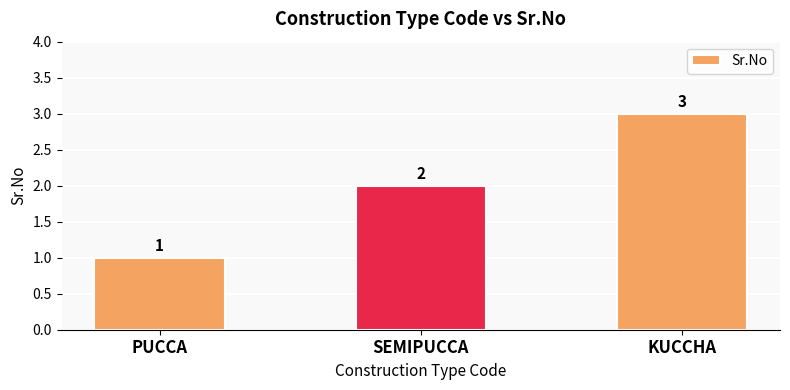

Is it true that the value at SEMIPUCCA is 3?

False